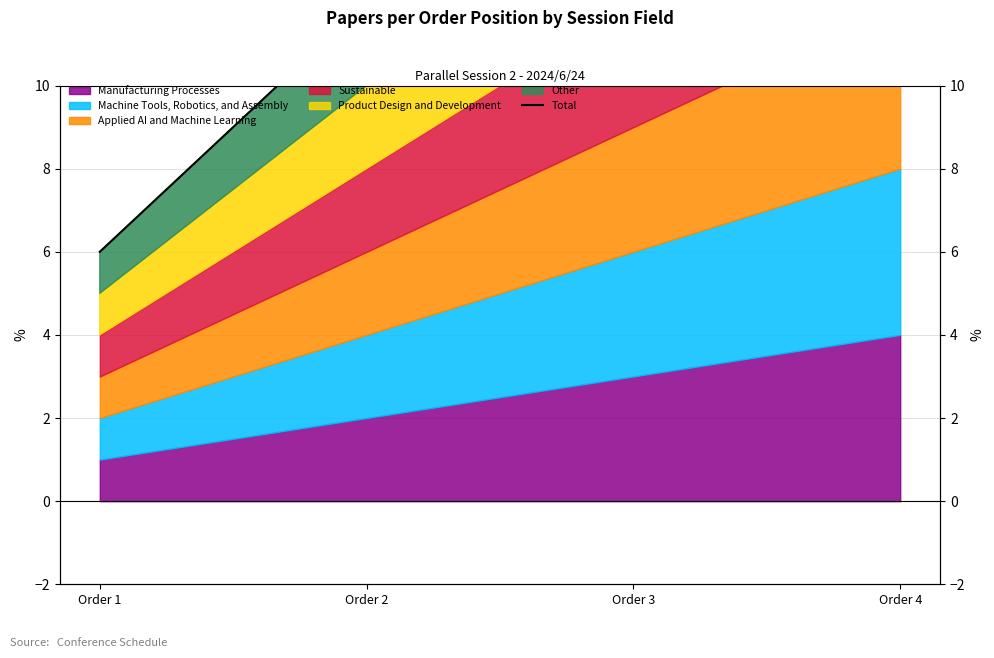

List the labels in order of value, largest first.

Order 4, Order 3, Order 2, Order 1